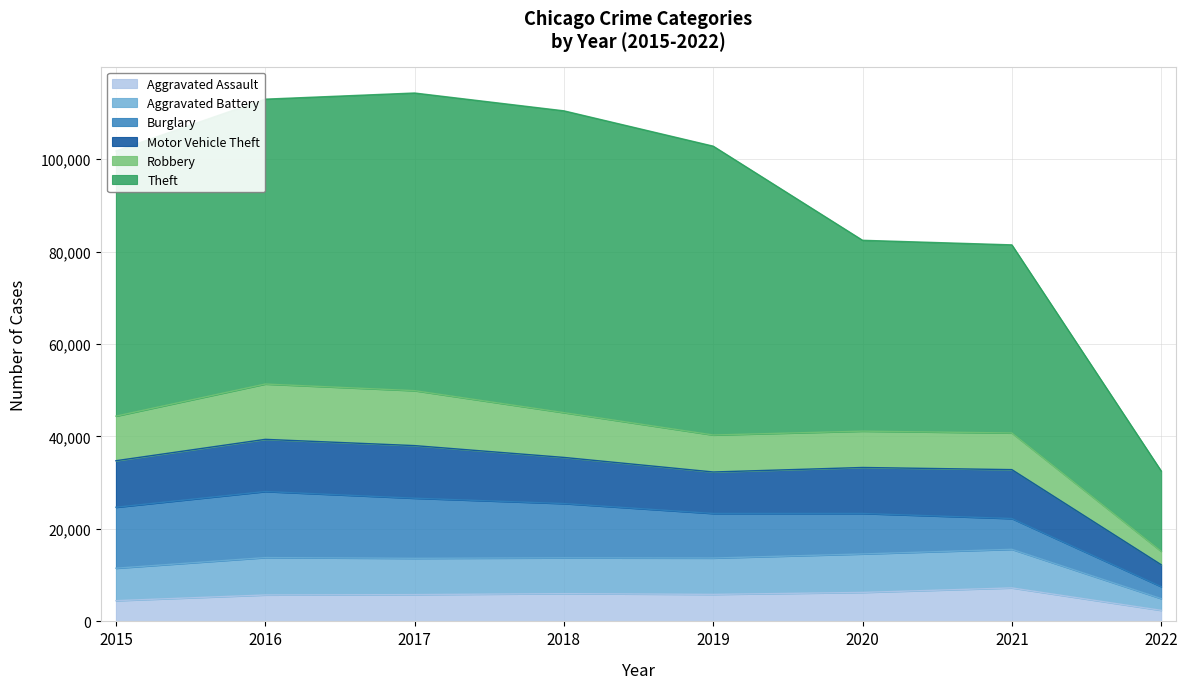

Which series has the widest spread of values?

Theft